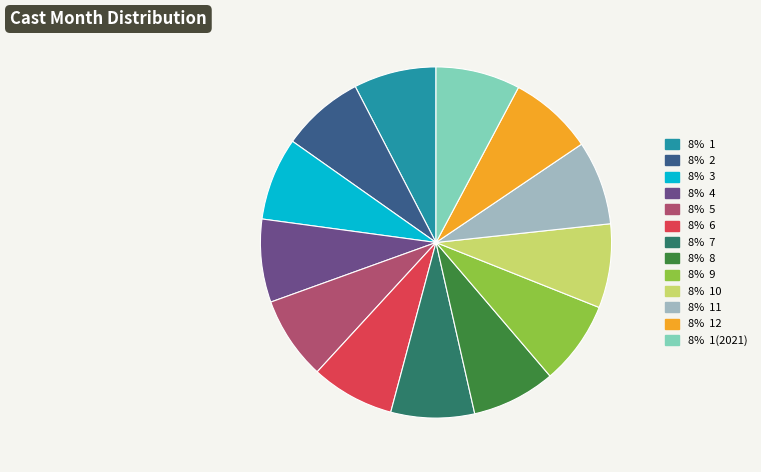

Is there any slice that represents more than half of the pie?

No